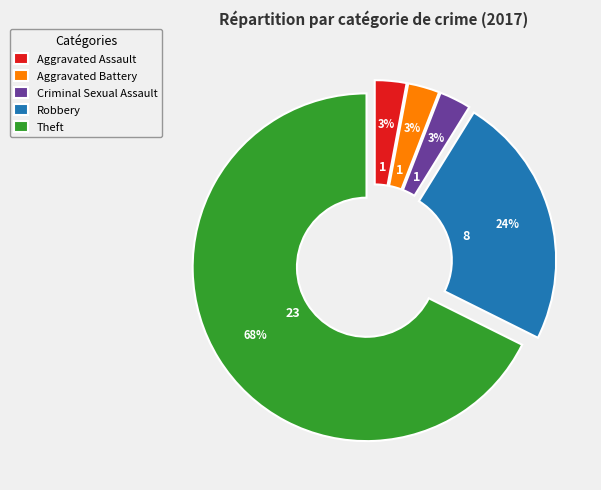

The Aggravated Assault slice represents 13% of the pie. True or false?

False